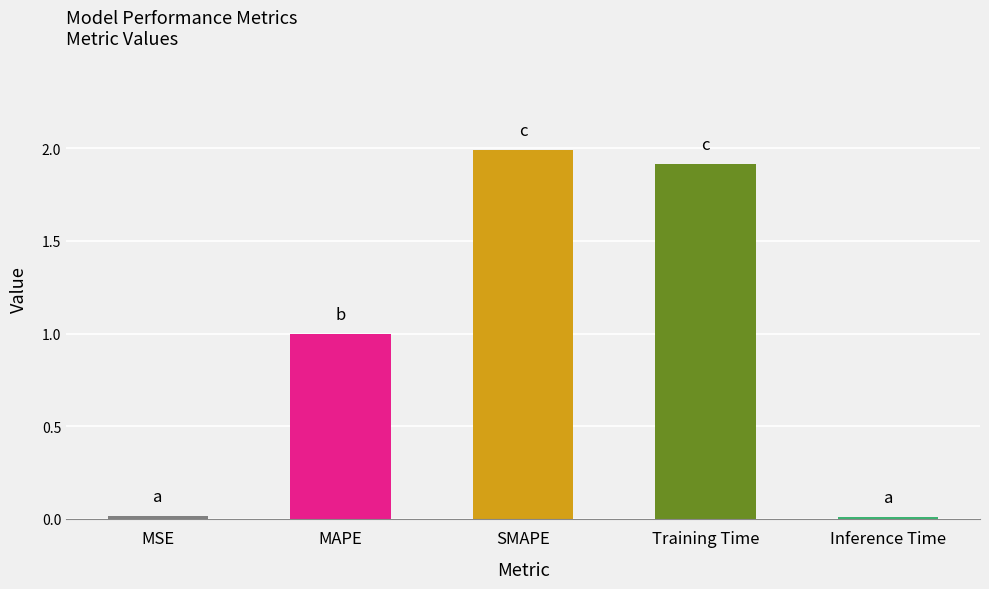

What is the value of the 2nd bar from the left?

1.0